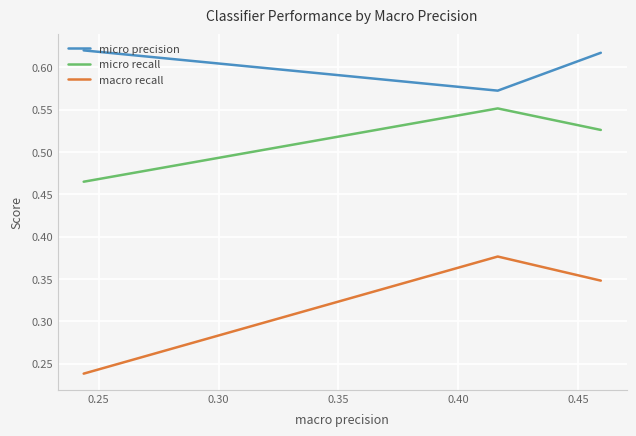

List the series in order of their overall mean, highest first.

micro precision, micro recall, macro recall